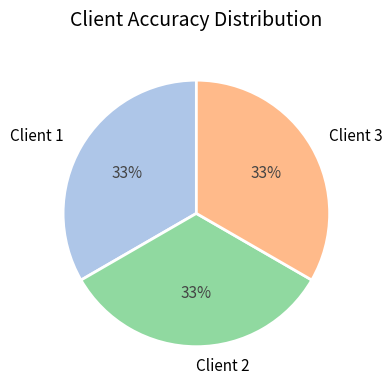

Does any single category account for the majority?

No